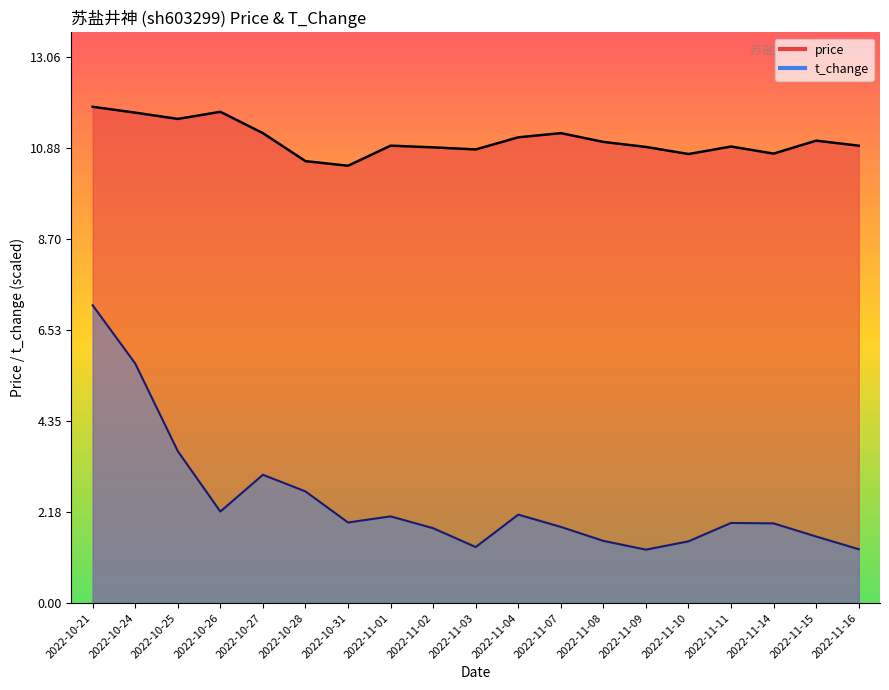

At which label is price closest to 11?

2022-11-08